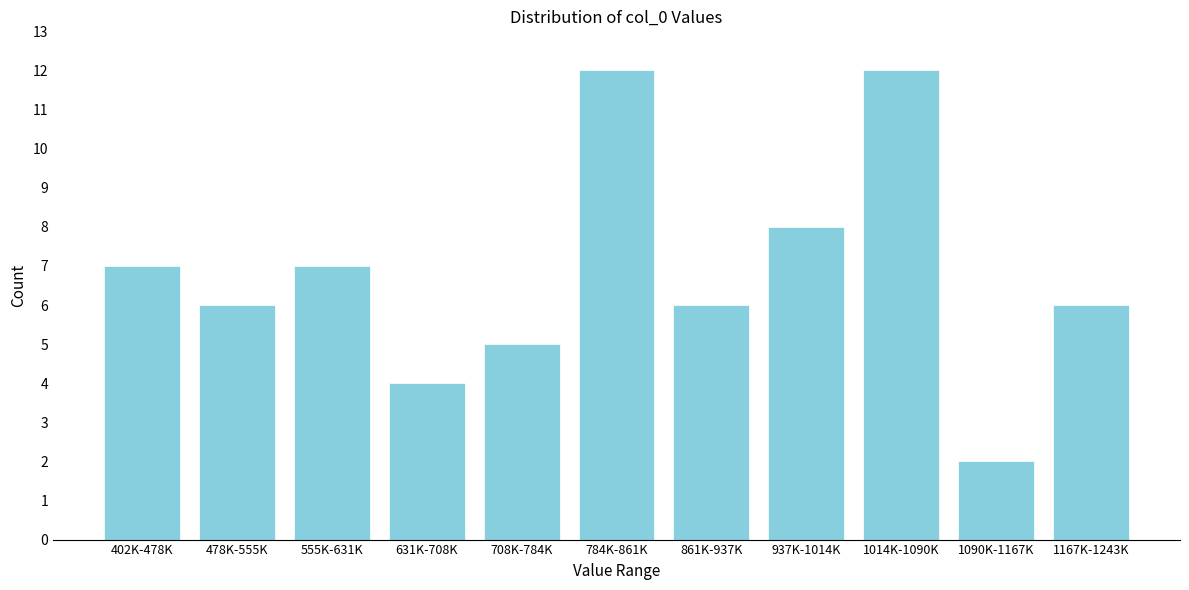

Reading left to right, transcribe all the data shown in this chart.

402K-478K=7	478K-555K=6	555K-631K=7	631K-708K=4	708K-784K=5	784K-861K=12	861K-937K=6	937K-1014K=8	1014K-1090K=12	1090K-1167K=2	1167K-1243K=6